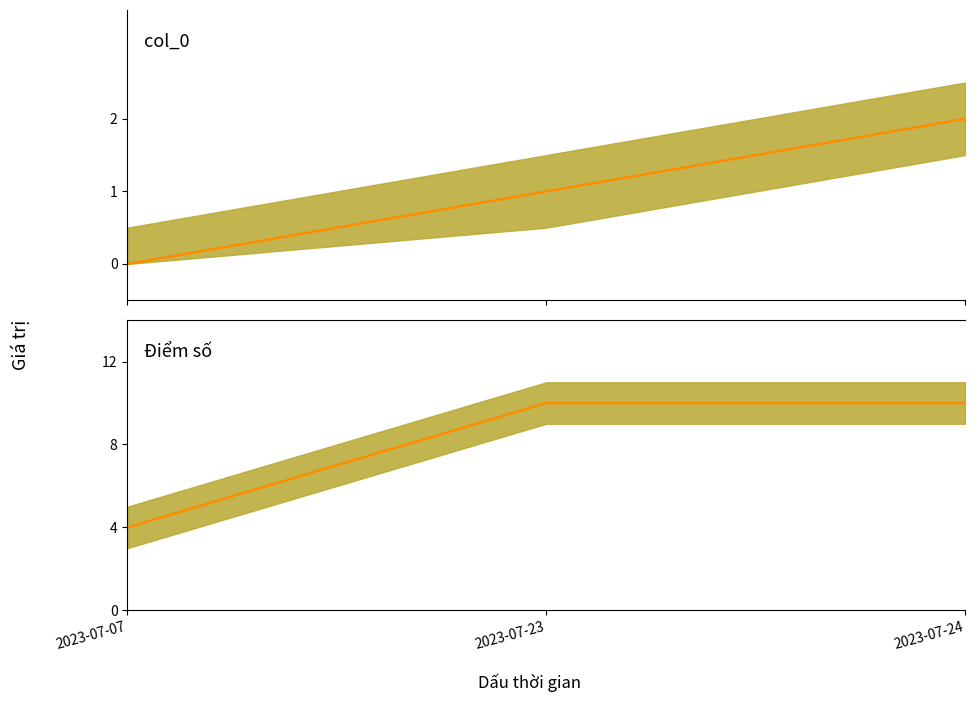

What is the value of the Điểm số median point at the 2nd from the left?

10